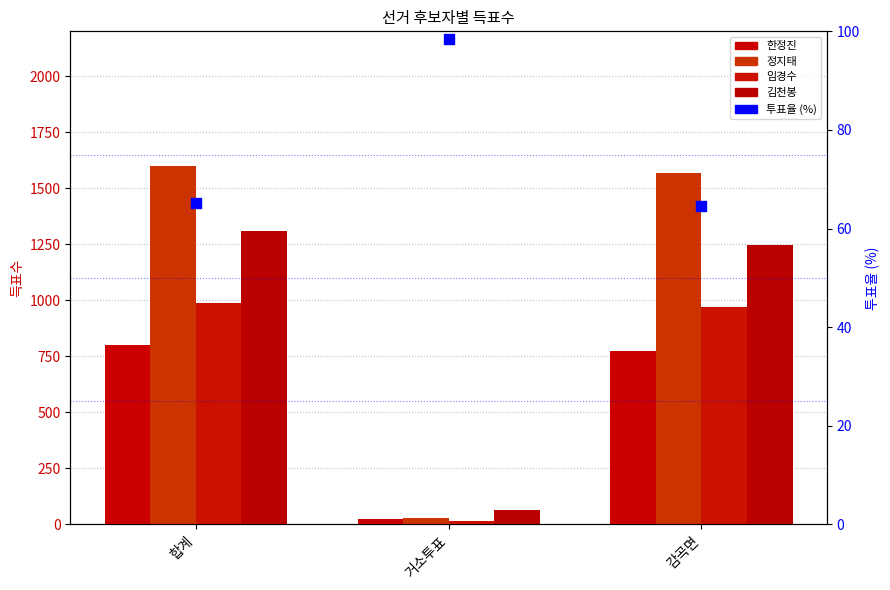

Which series reaches the minimum Y coordinate?

임경수